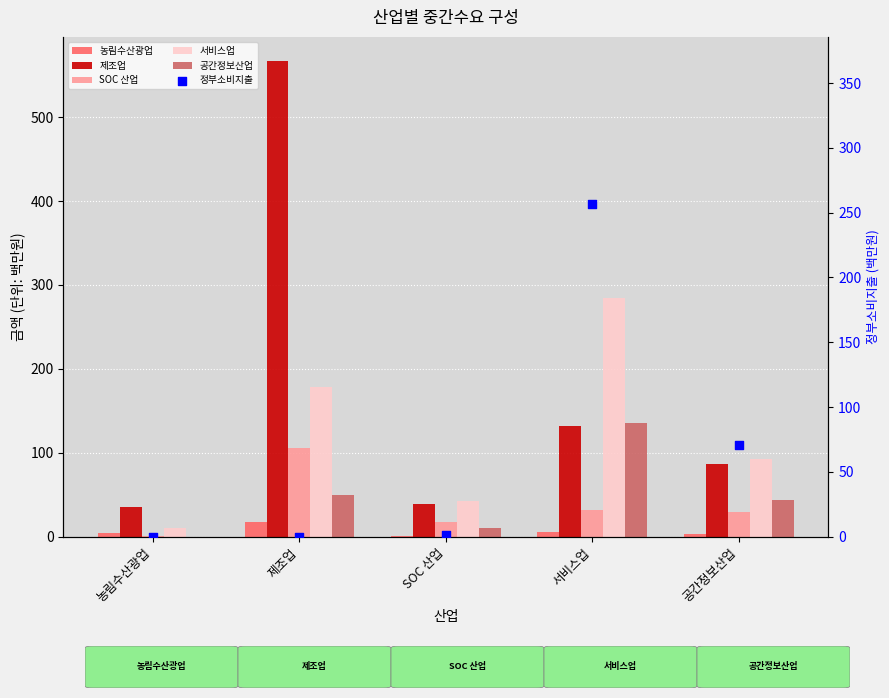

Is the value of SOC 산업 at SOC 산업 greater than the value of 제조업 at 제조업?

No